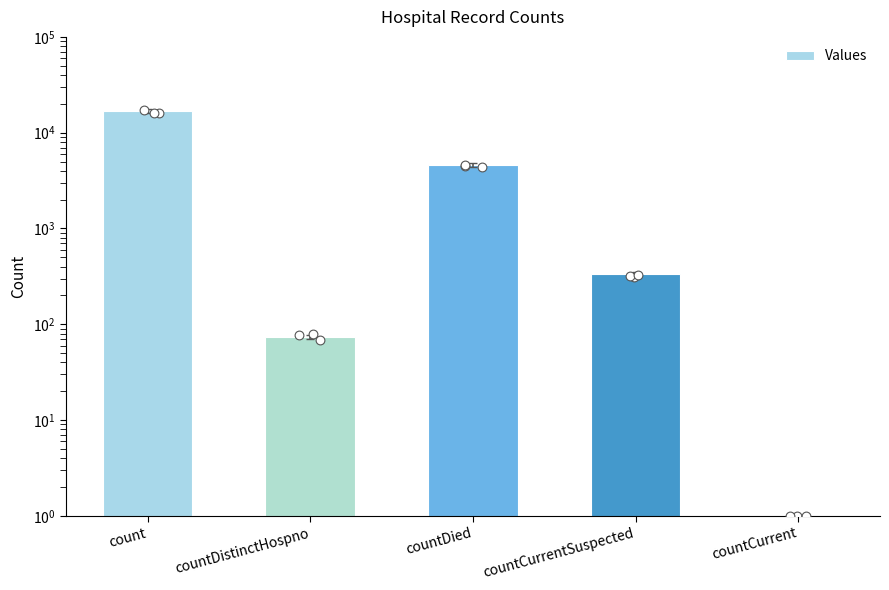

What is the change in value from countDistinctHospno to countDied?

+4546